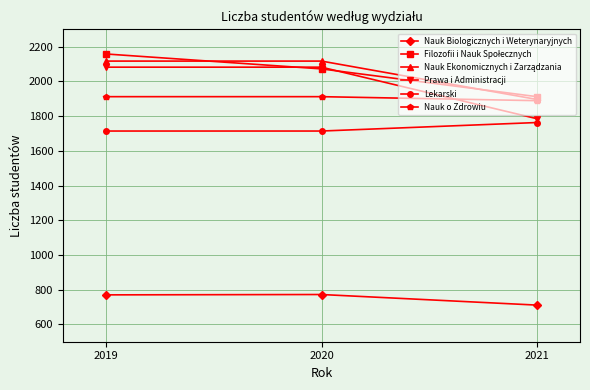

What is the value of the Prawa i Administracji point at the 3rd from the left?

1785